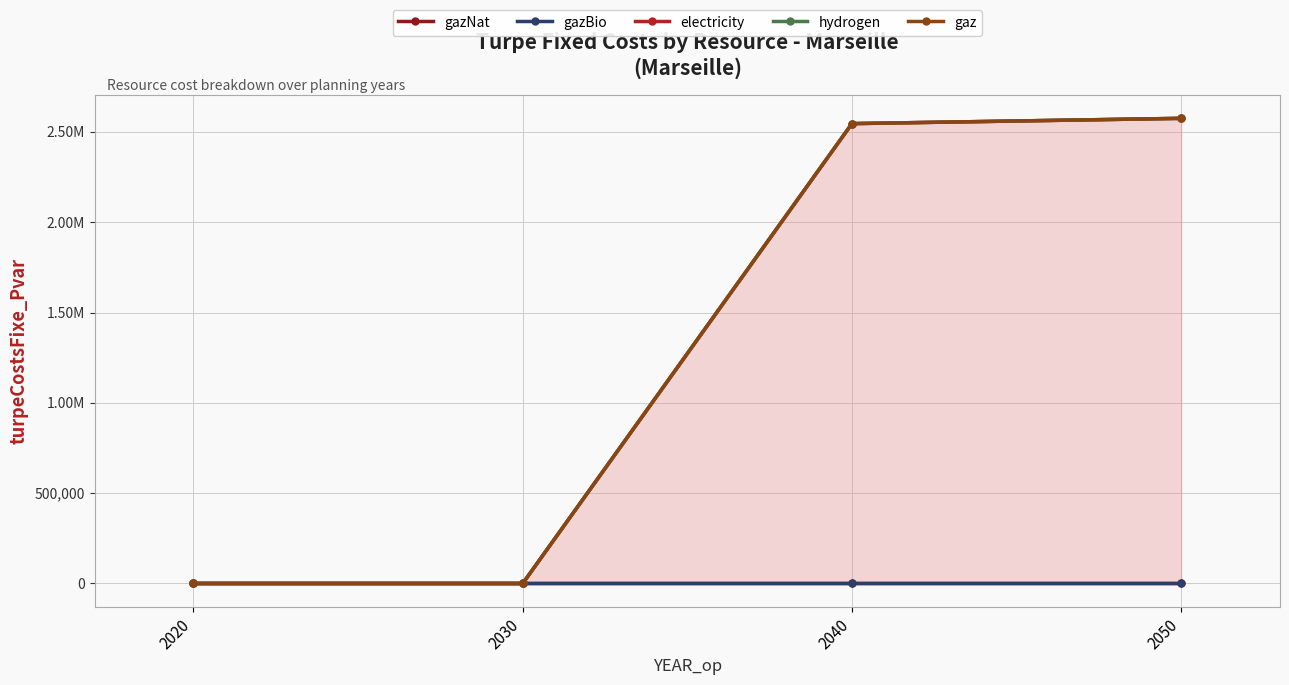

What is the difference between the maximum and second lowest values in the electricity series?

2575007.8